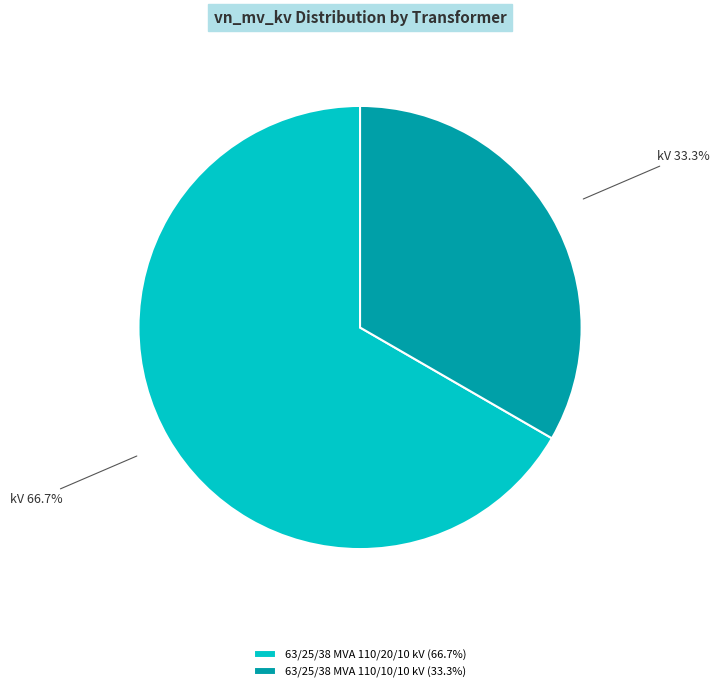

True or false: 63/25/38 MVA 110/10/10 kV accounts for 33% of the total.

True